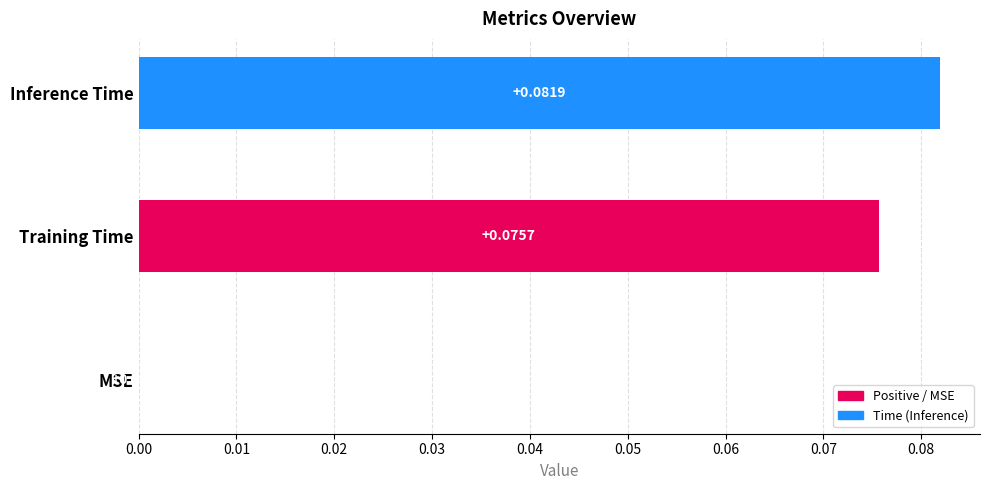

Which has a higher value, Training Time or Inference Time?

Inference Time